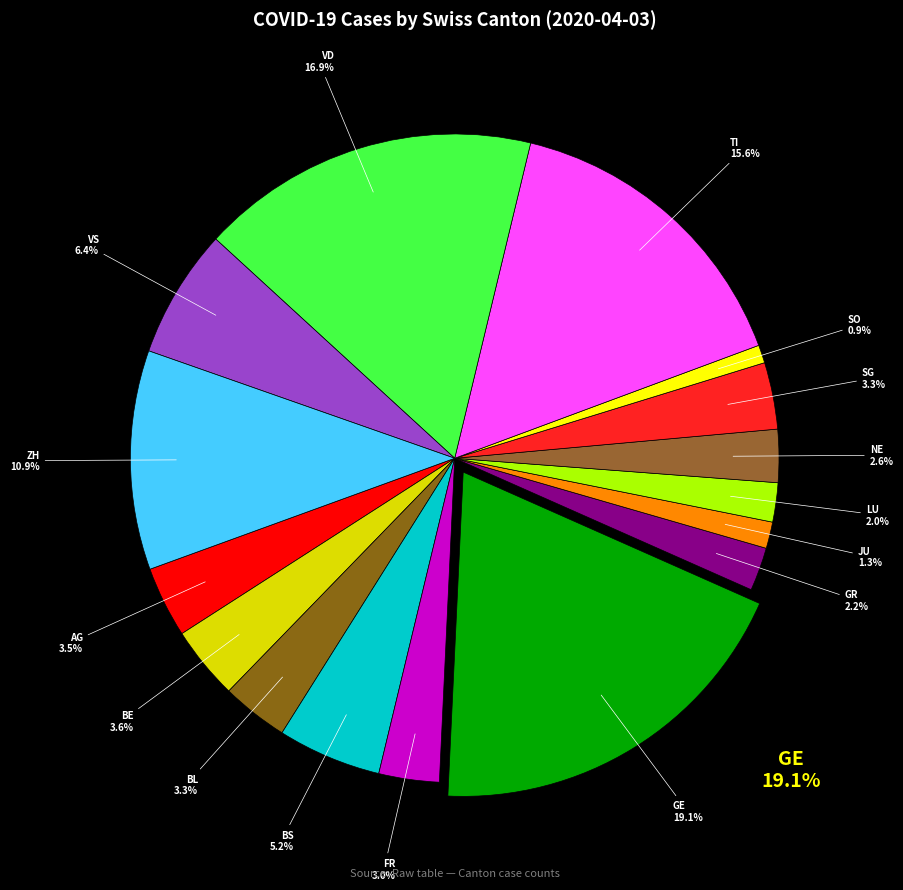

Is there any slice that represents more than half of the pie?

No